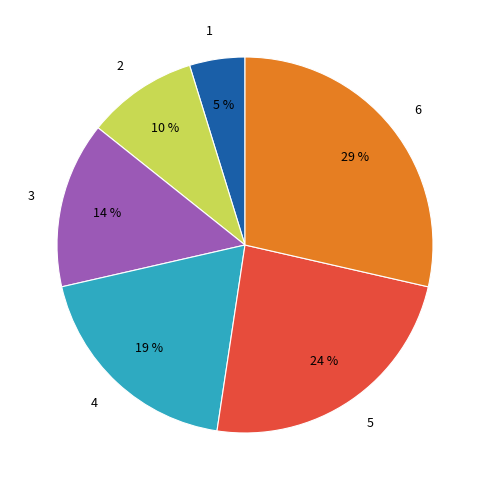

Which category has the smallest portion of the pie?

1